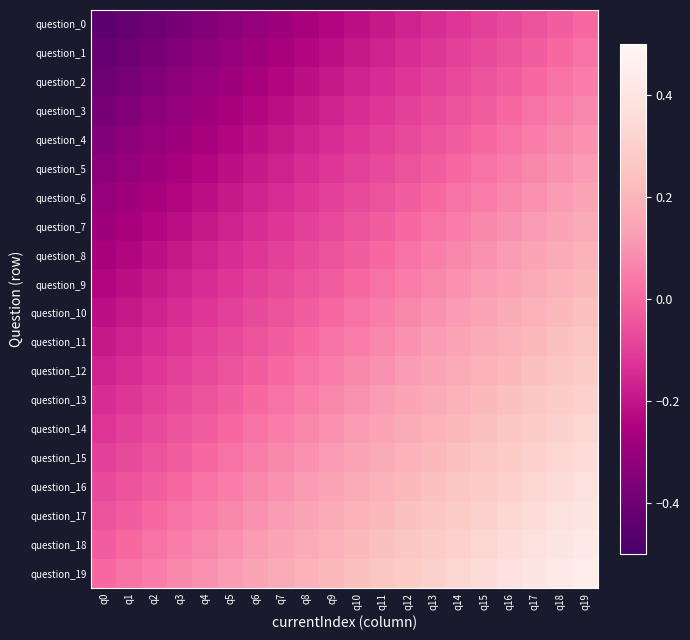

Count the number of categories in the chart.

20